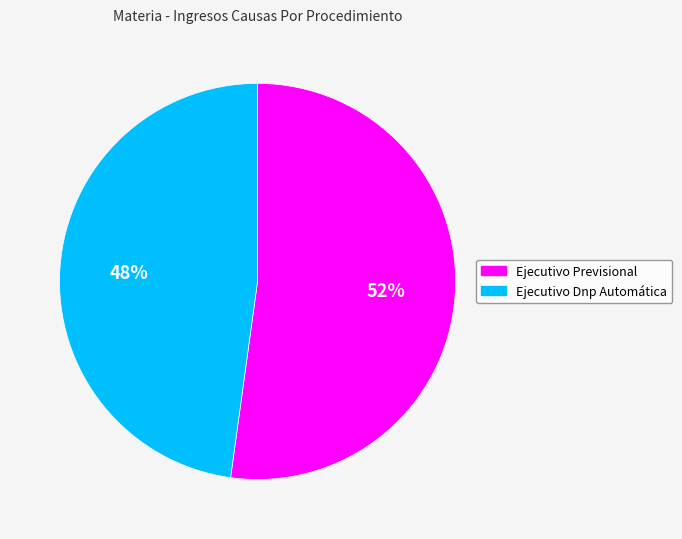

Is the sum of Ejecutivo Previsional and Ejecutivo Dnp Automática greater than half?

Yes